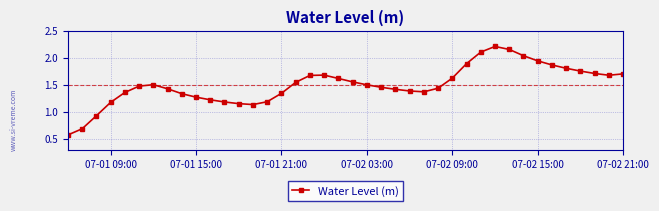

What is the sum of all values?

60.2